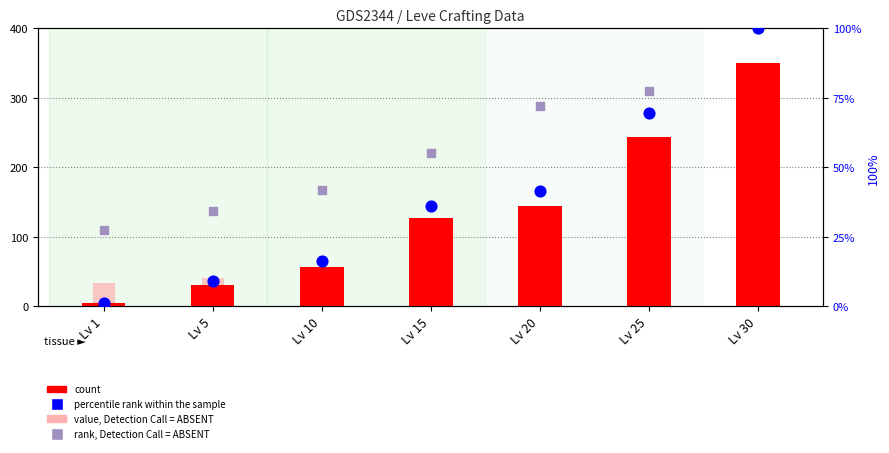

Which series has the widest spread of Y values?

count